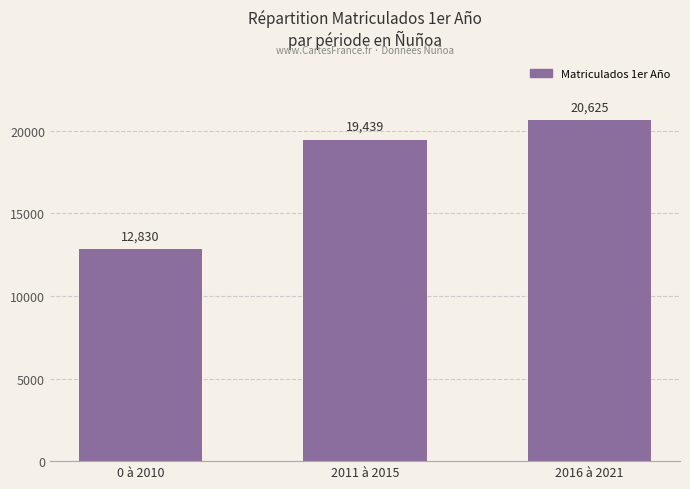

How many bars are there in total?

3